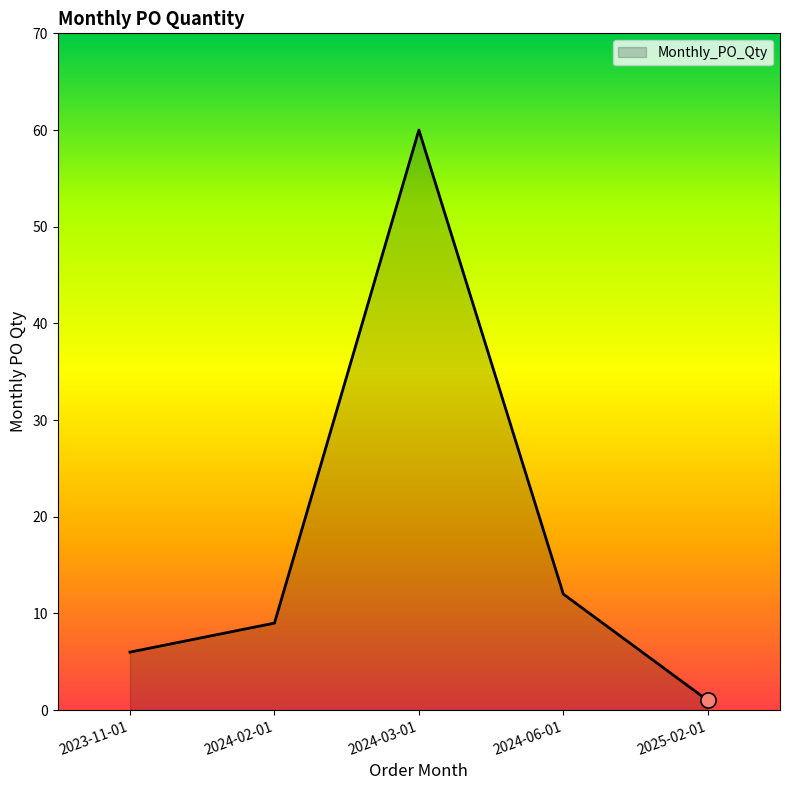

What is the change in value from 2024-02-01 to 2025-02-01?

-8